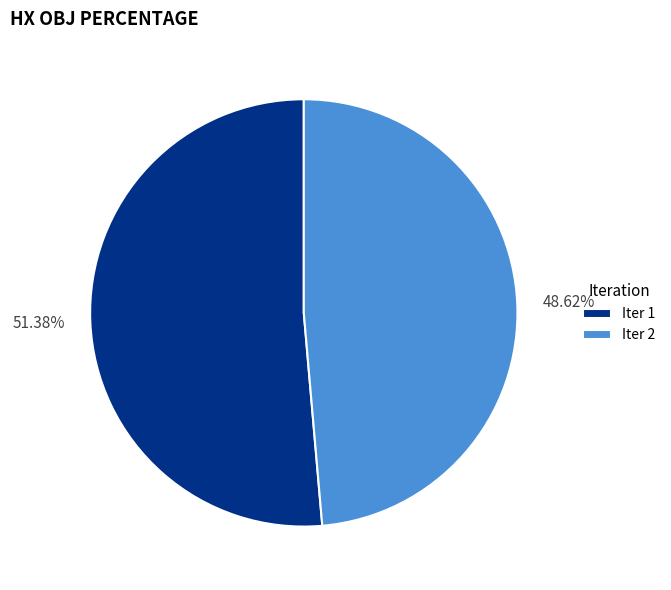

The Iter 1 slice represents 51% of the pie. True or false?

True